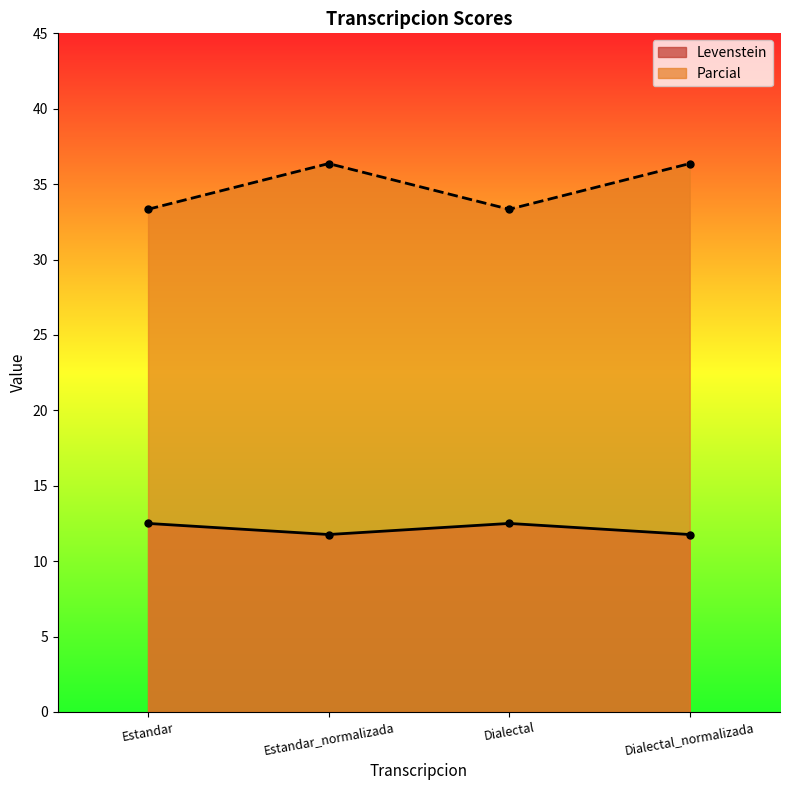

Where does the Levenstein series first go above 12?

Estandar